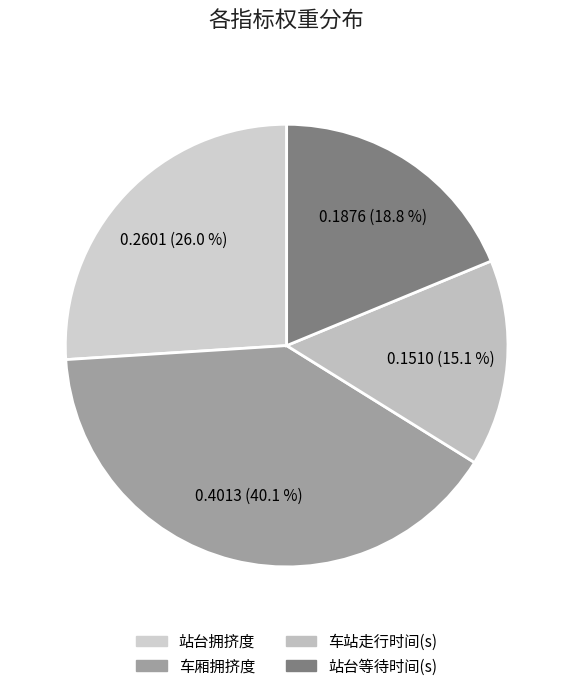

How many segments does this pie chart have?

4